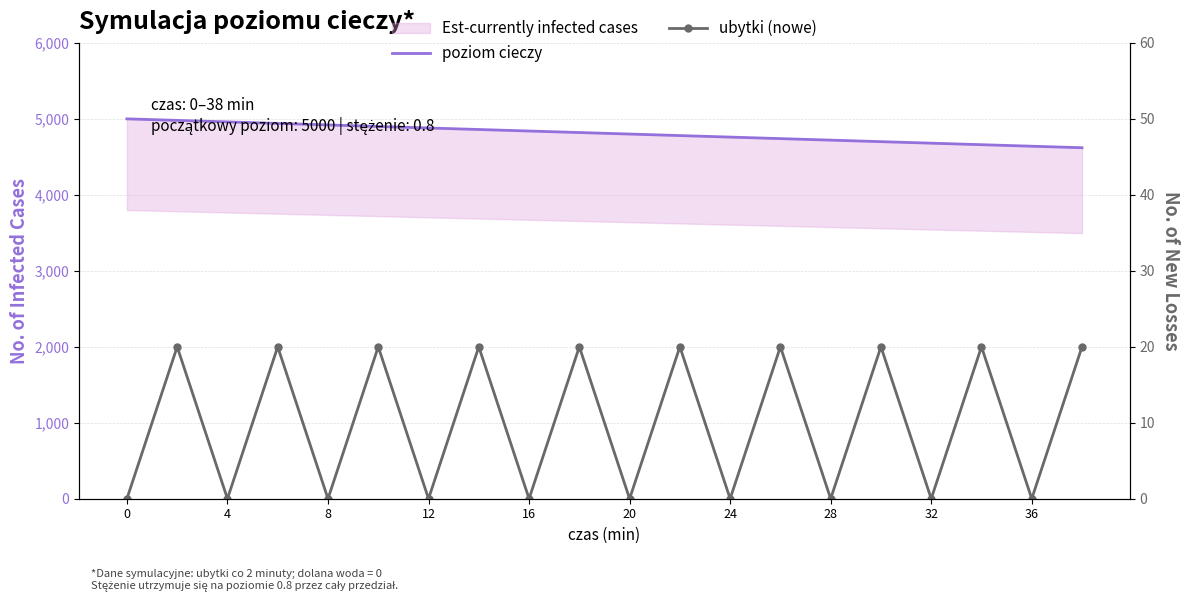

What is the highest value of the ubytki (nowe) series?

20